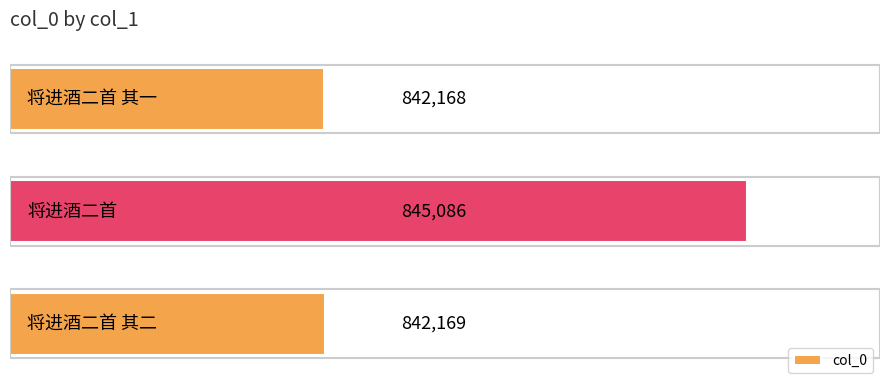

Reading top to bottom, transcribe all the data shown in this chart.

842168	845086	842169